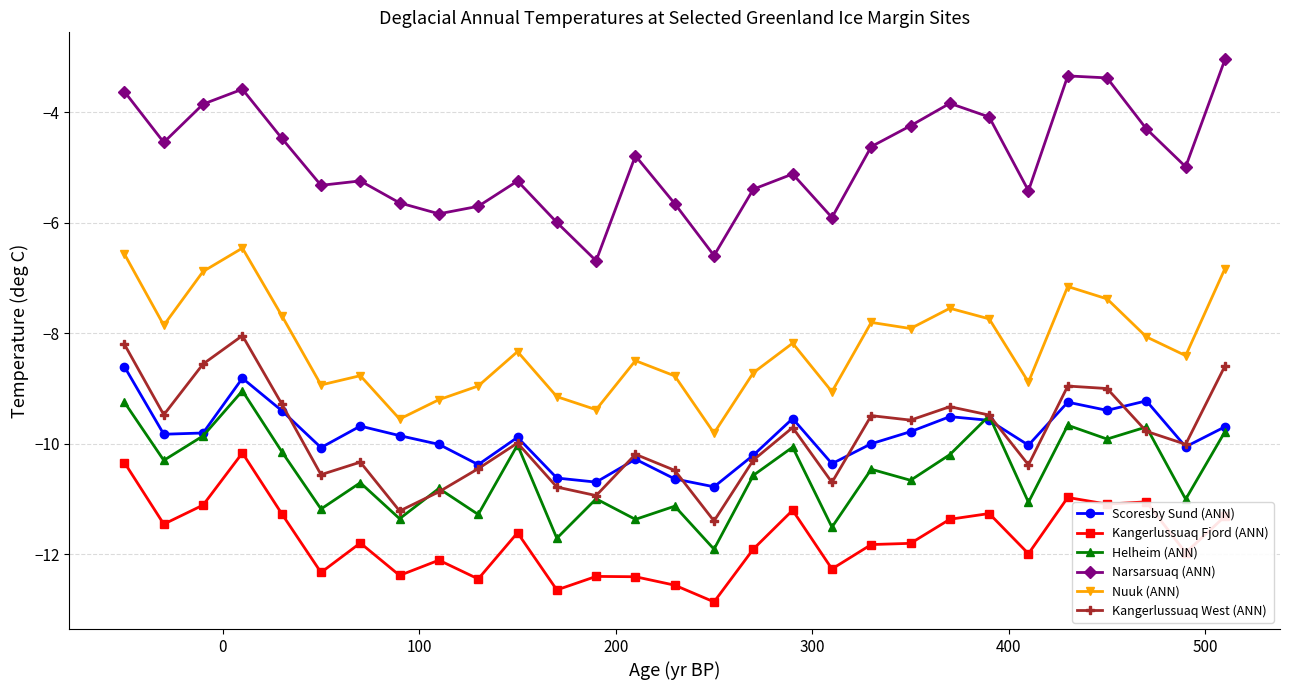

How many interior local valleys does the Scoresby Sund (ANN) series have?

9